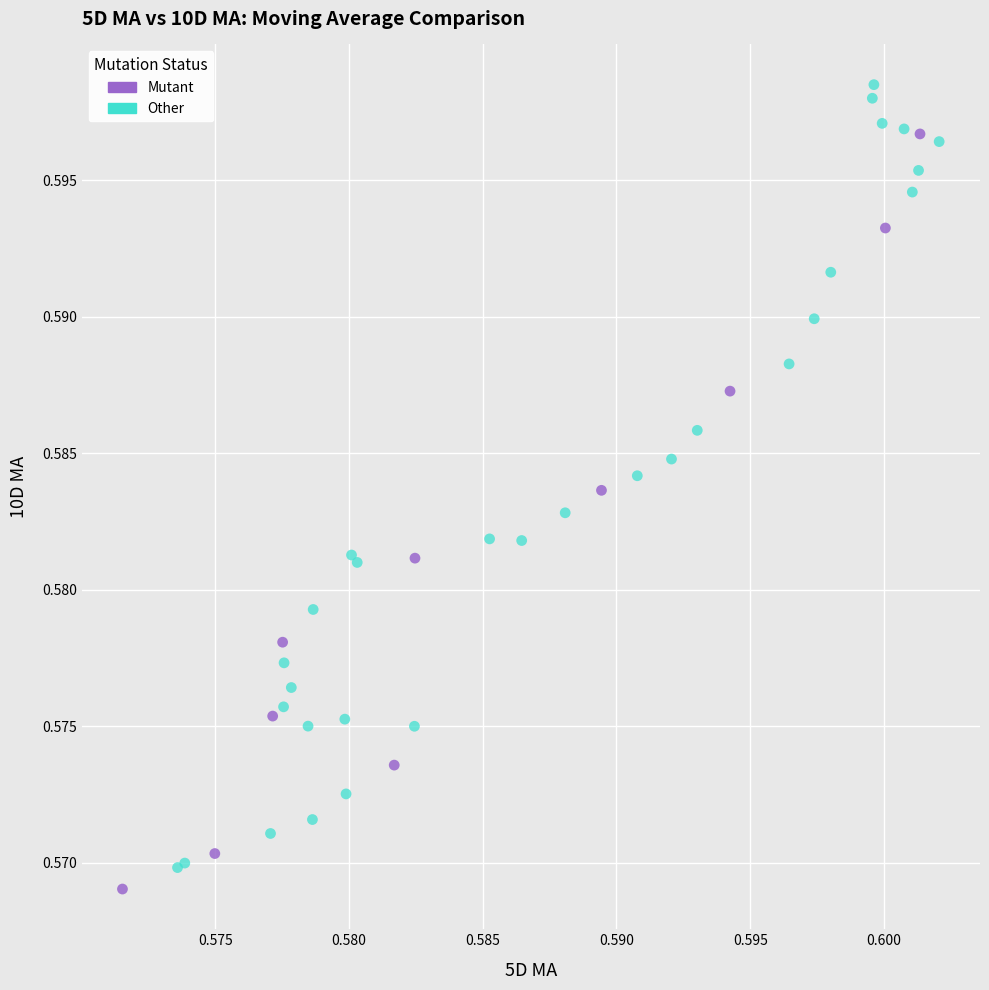

Which series reaches the minimum Y coordinate?

Mutant